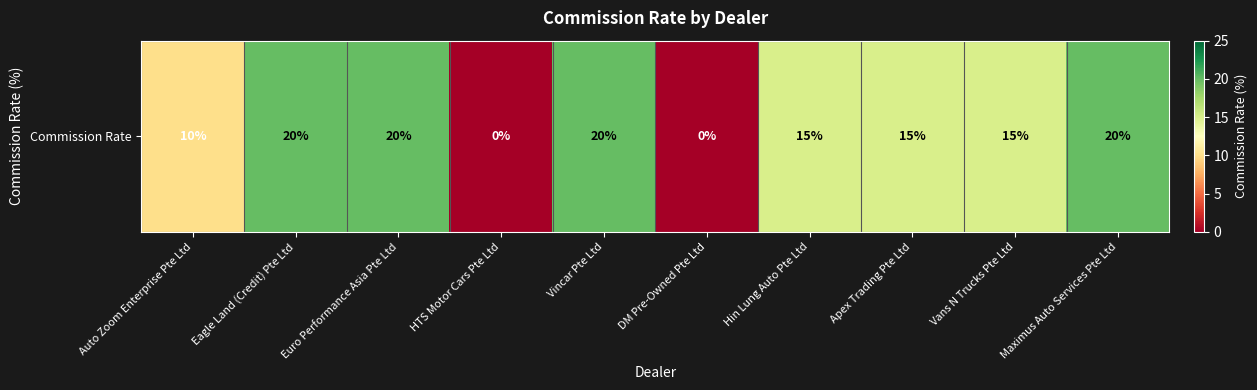

The chart shows a value of 13 at Eagle Land (Credit) Pte Ltd. True or false?

False